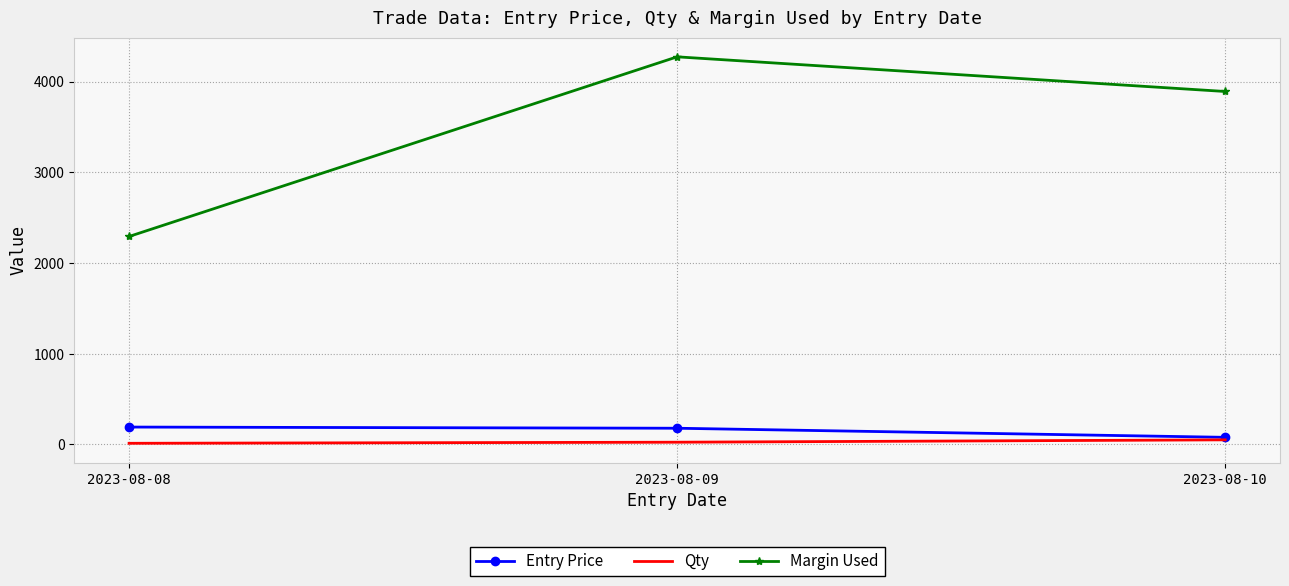

The value of Entry Price at 2023-08-09 is 178.0. True or false?

True